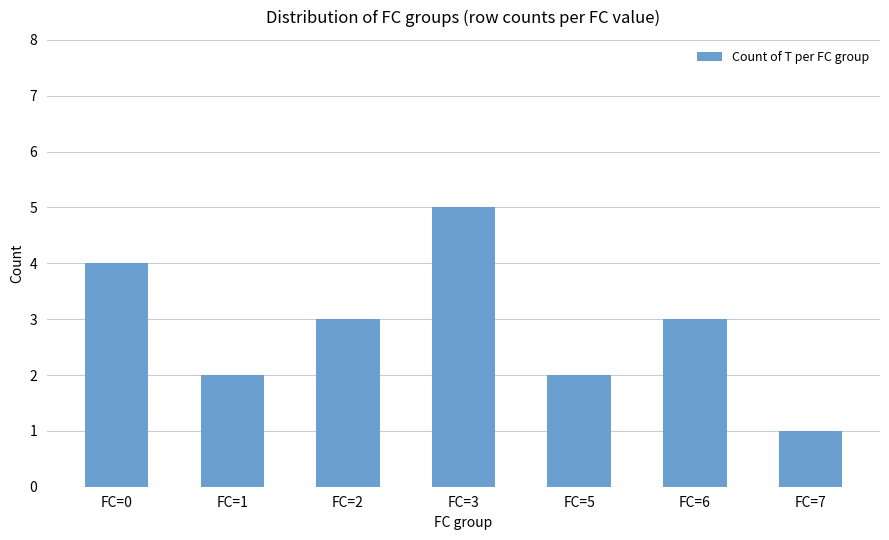

Reading right to left, what are all the values shown in this chart?

1	3	2	5	3	2	4